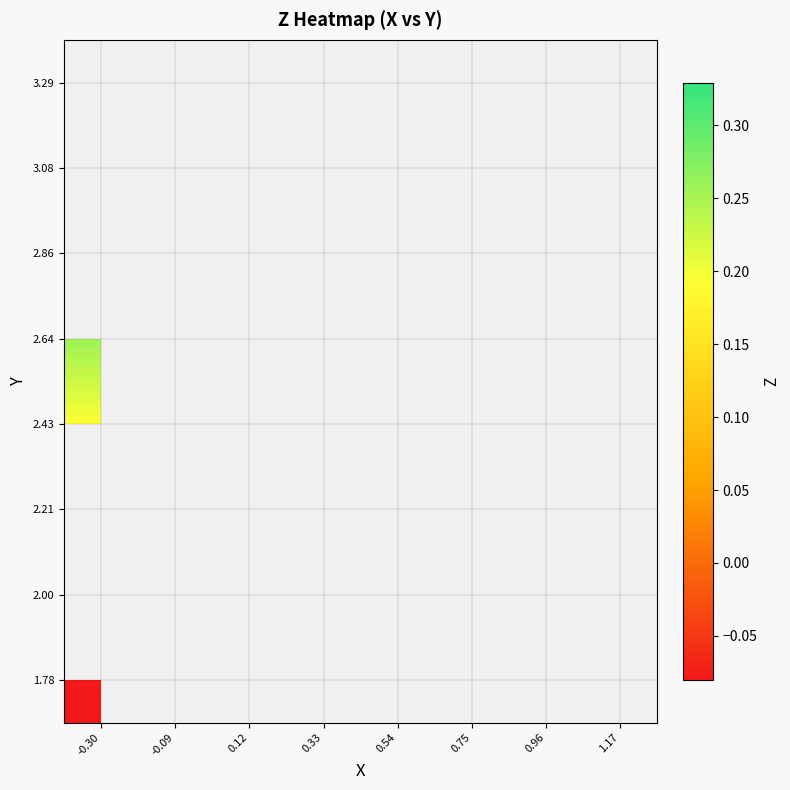

True or false: 2.00 has a value of 0.1 at -0.09.

False